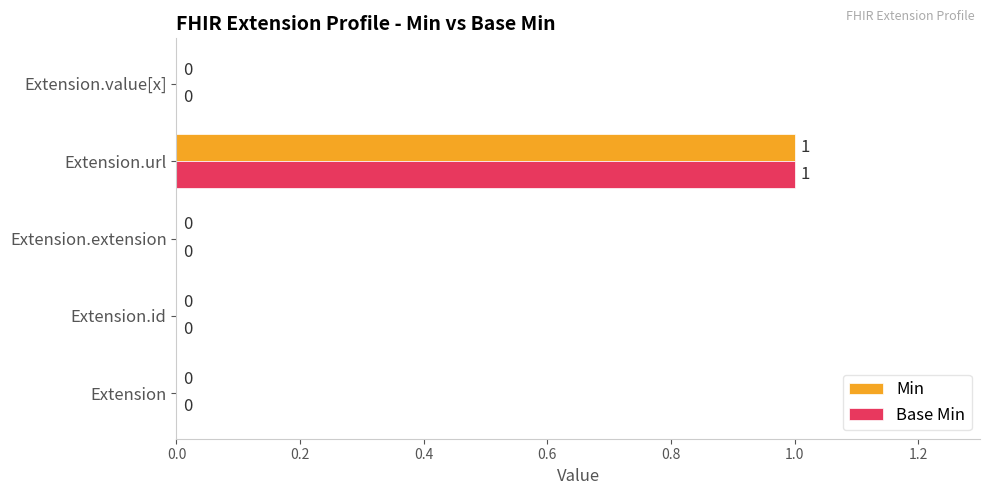

At which category is the sum across all series the highest?

Extension.url